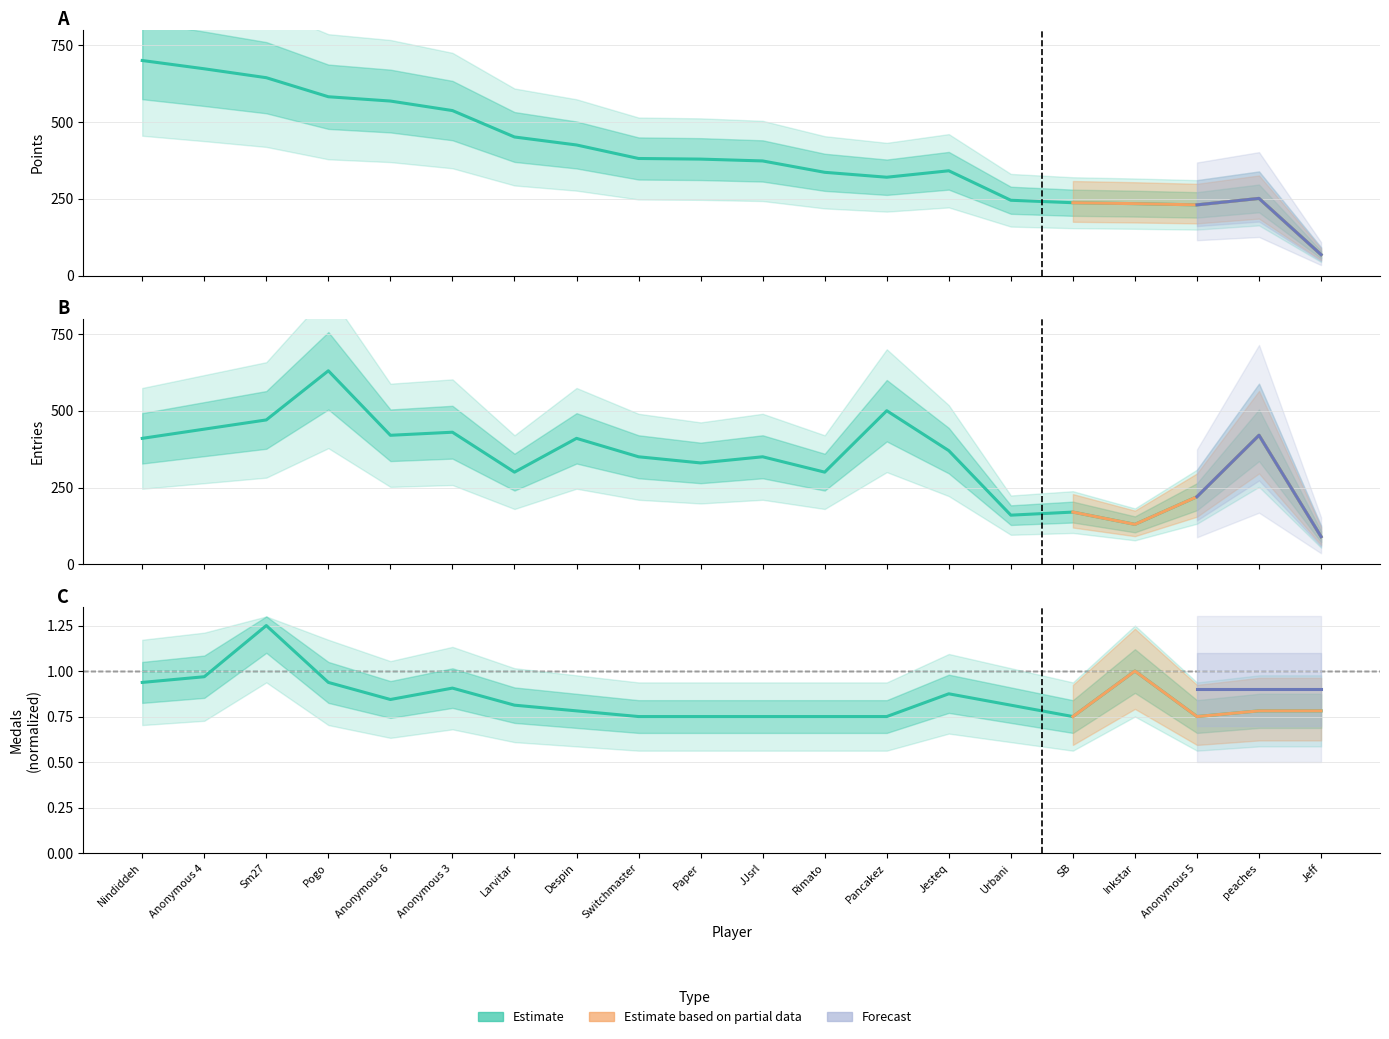

At which category is the sum across all series the highest?

Pogo